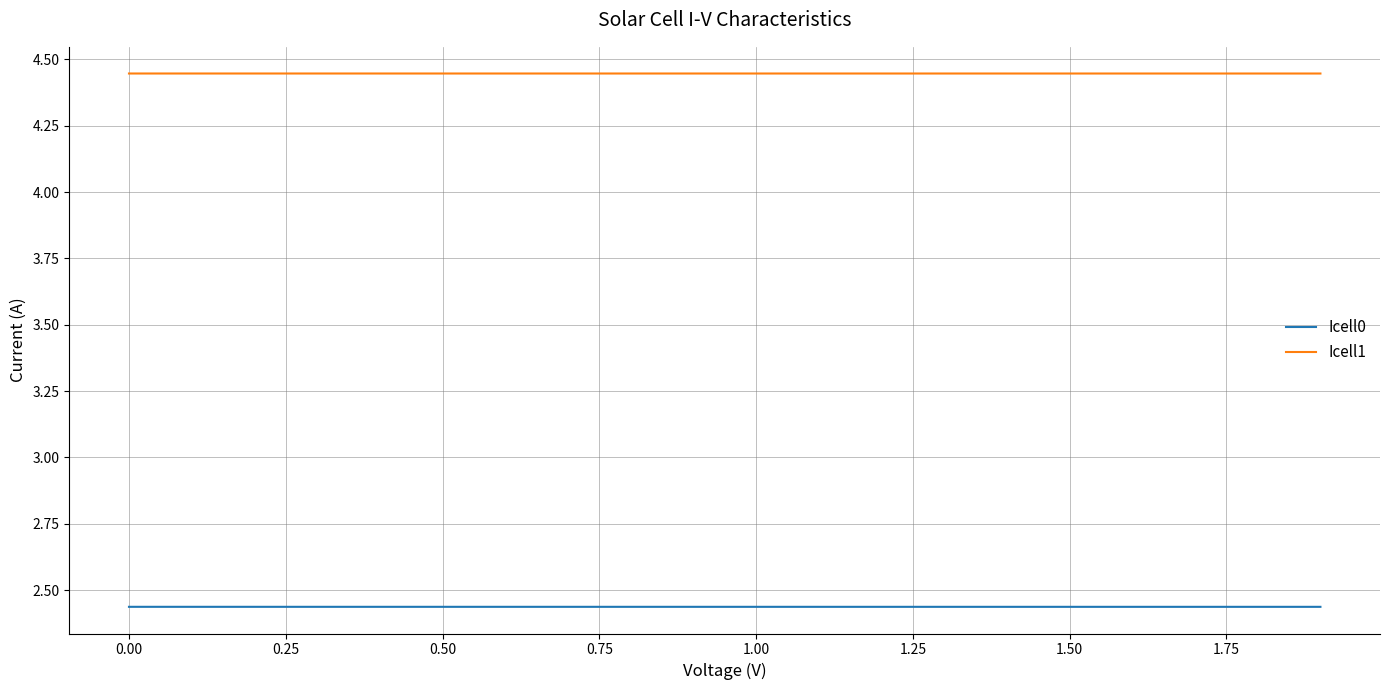

Does the chart have visible grid lines?

Yes